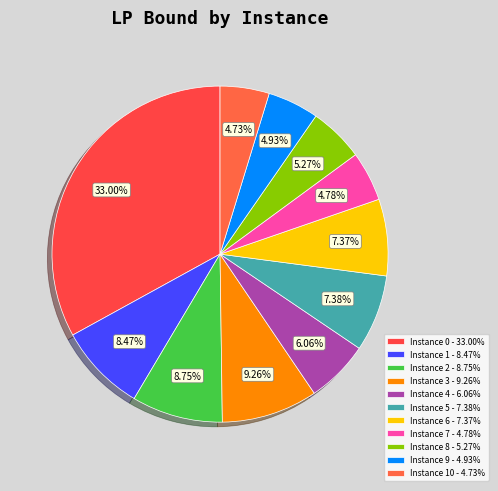

How many segments does this pie chart have?

11